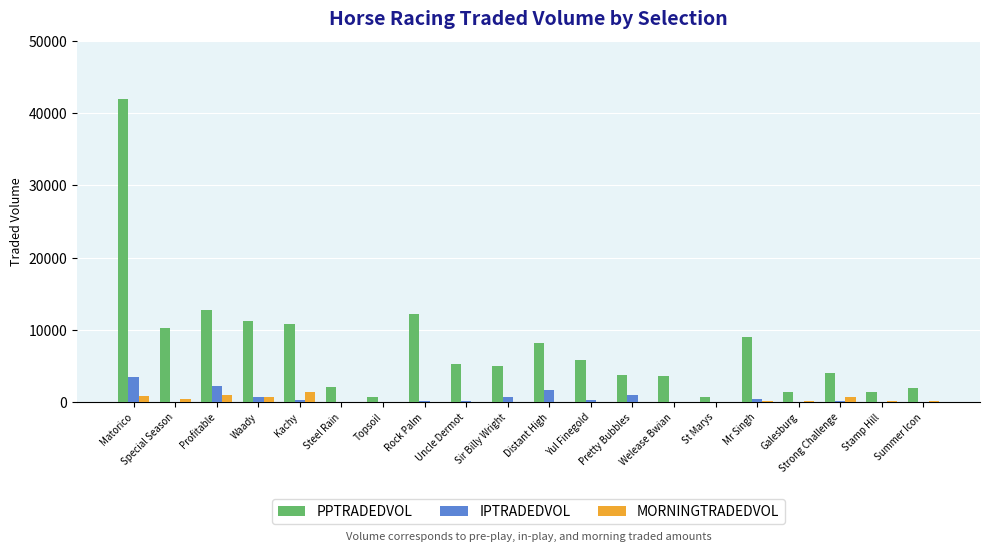

The value of PPTRADEDVOL at Strong Challenge is 1882.3. True or false?

False